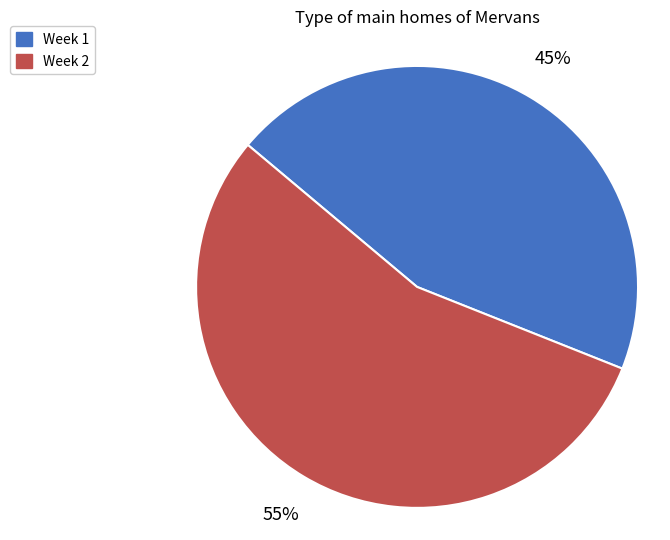

Which slice is the largest?

Week 2